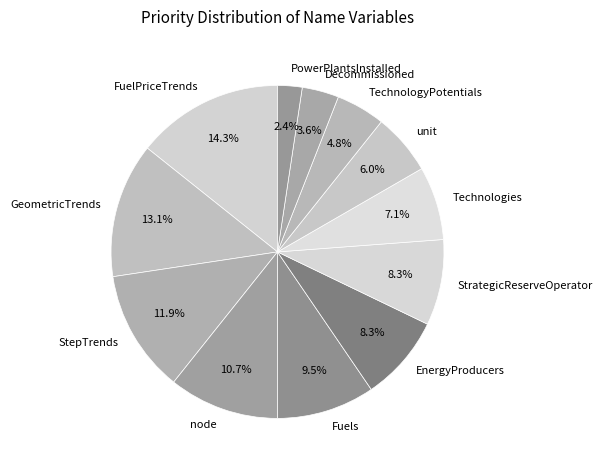

Is there any slice that represents more than half of the pie?

No